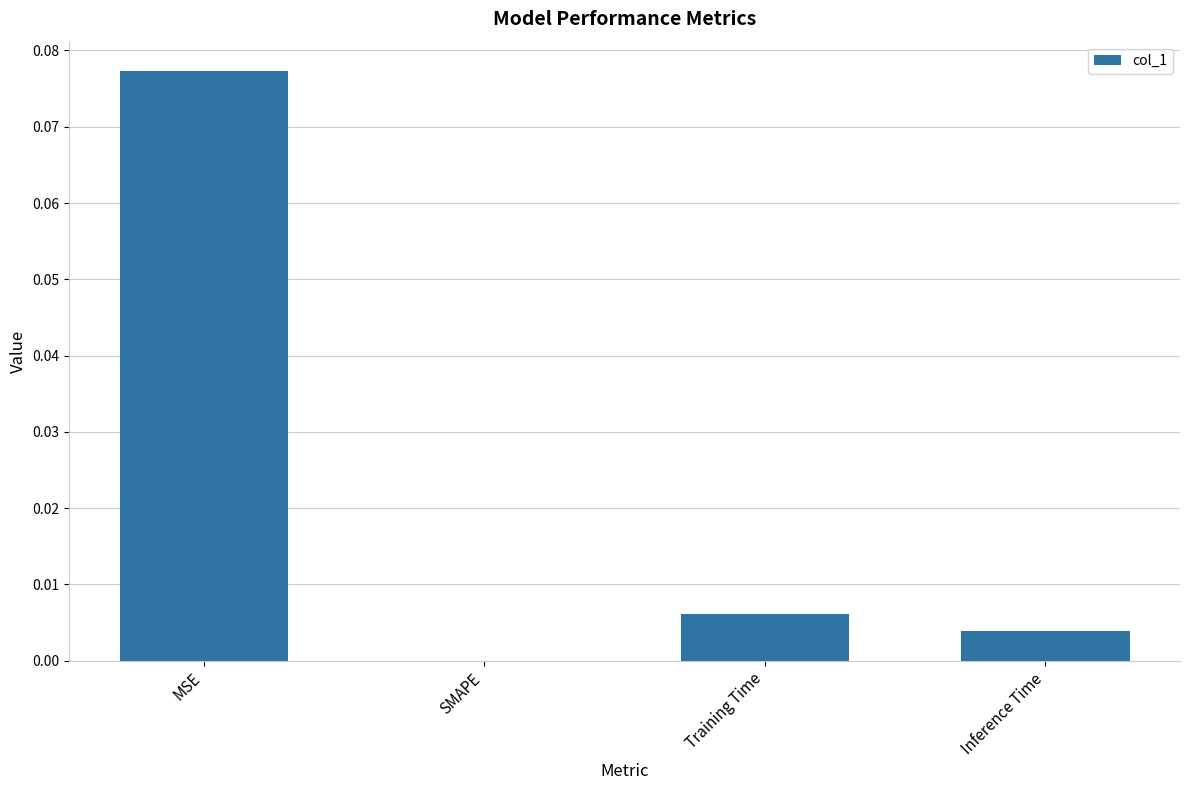

What is the change in value from MSE to Training Time?

-0.1